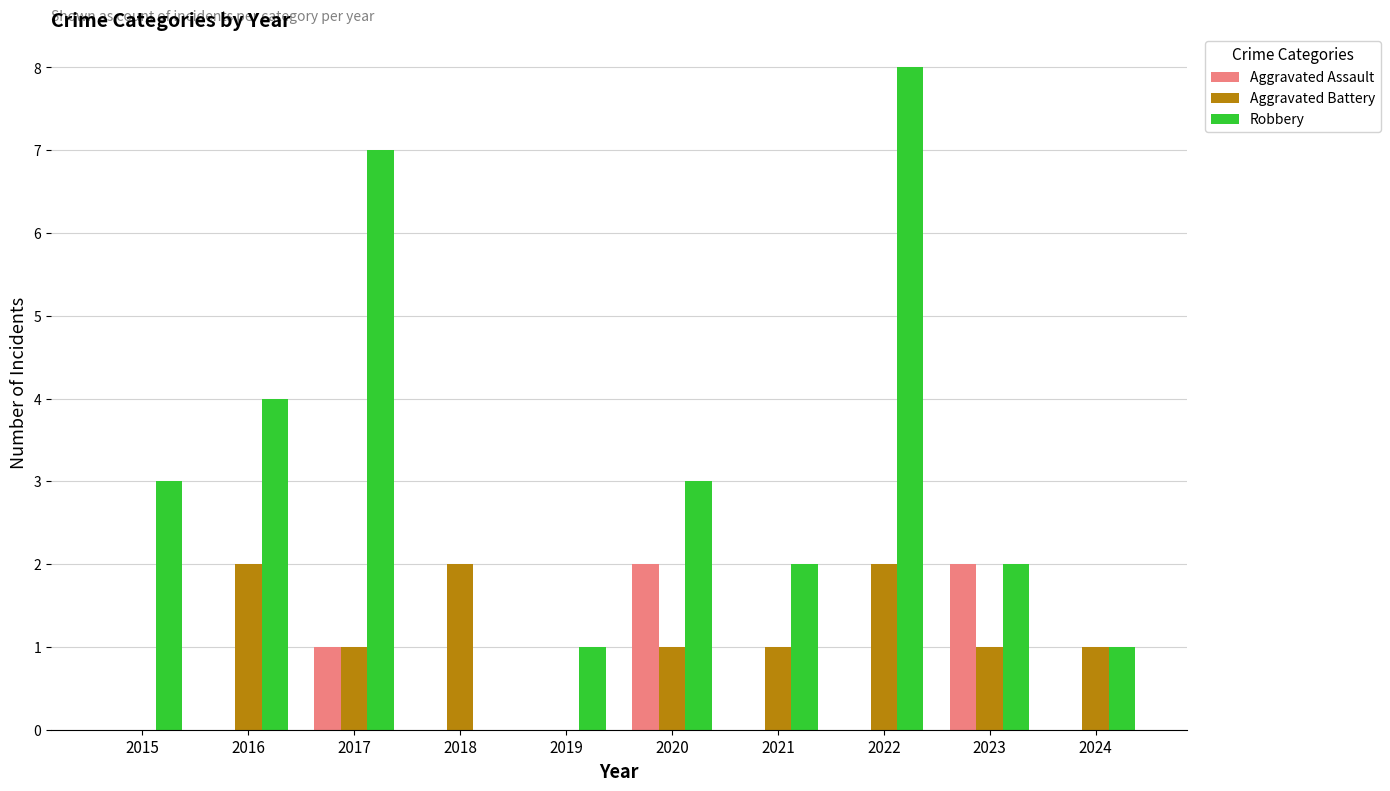

Is it true that Robbery equals 12 at 2022?

False